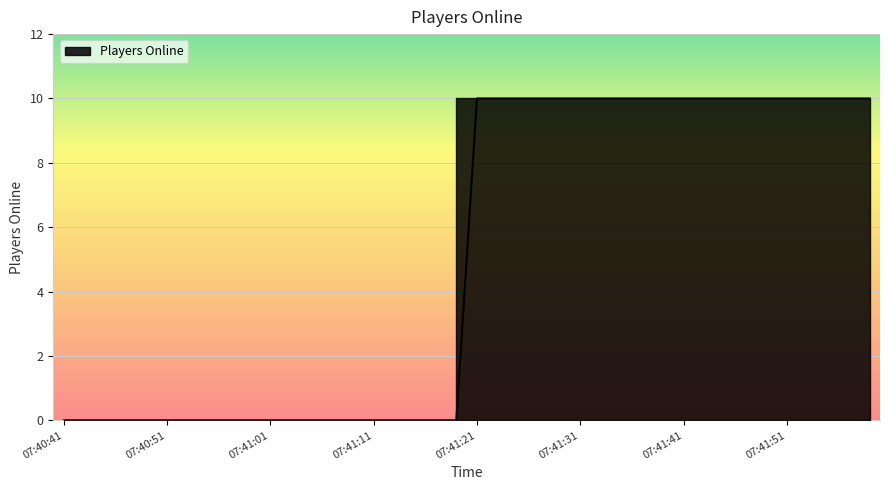

The value at 07:40:43 is 0. True or false?

True